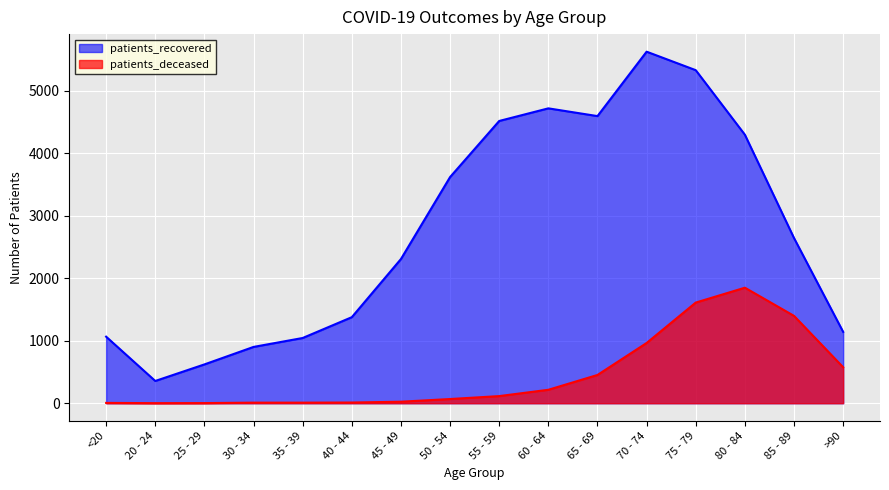

Where is the first local minimum for patients_deceased?

20 - 24